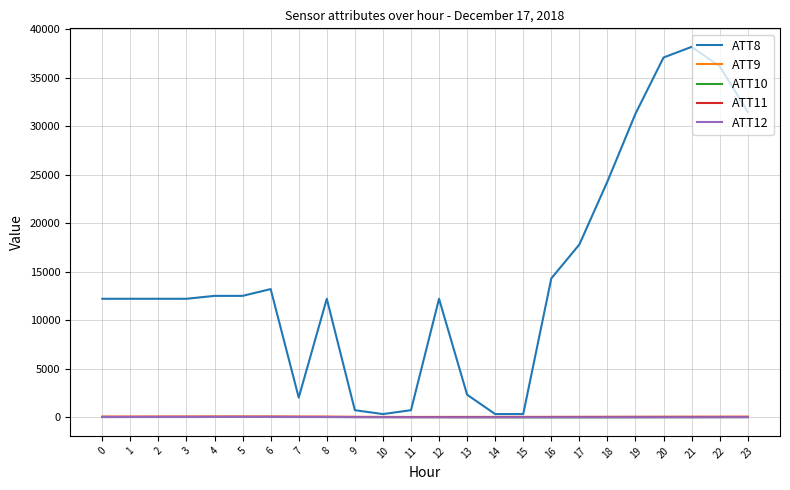

Which series has the widest spread of values?

ATT8